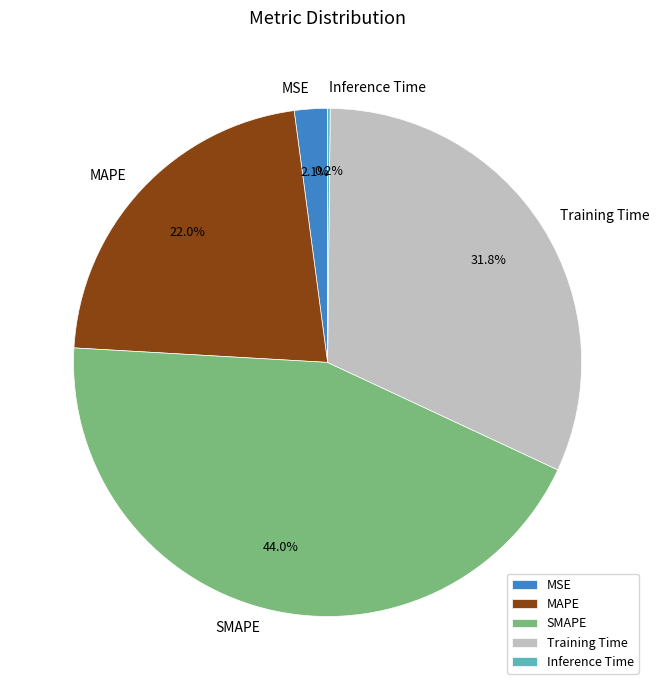

What portion of the pie excludes MAPE?

78.0%